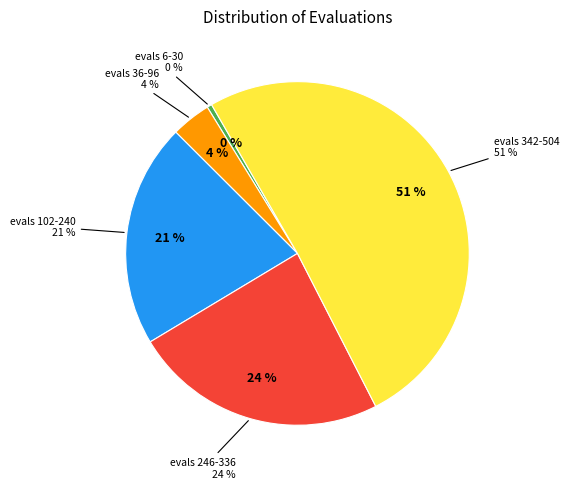

Combined, do 30 and 78 account for over 50%?

No